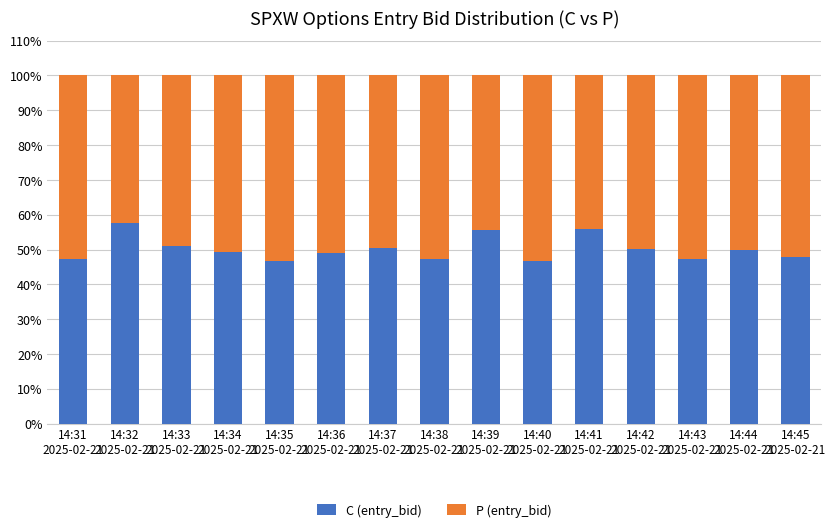

Are the bars grouped side by side (vs. stacked)?

No